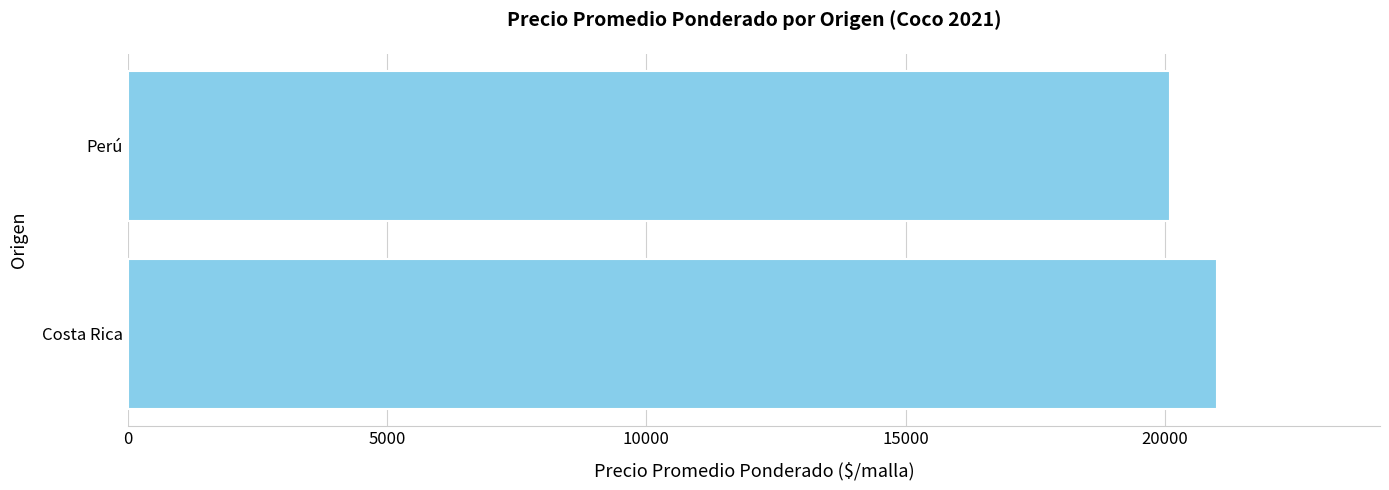

Reading top to bottom, list all the values displayed in this chart.

Perú=20105	Costa Rica=21000